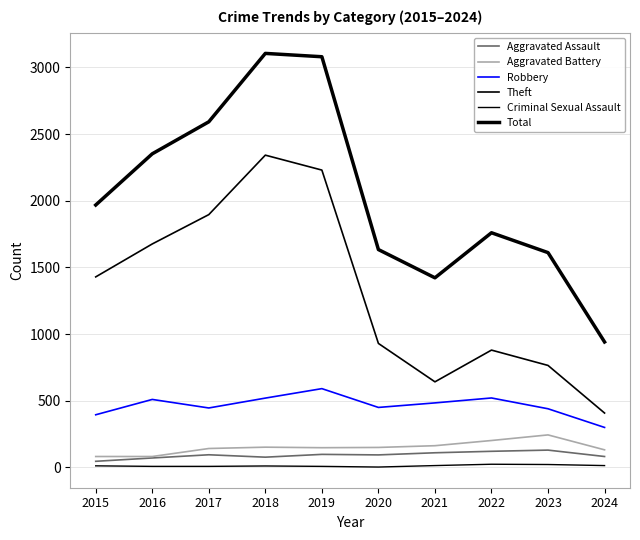

Reading right to left, what are all the values shown in this chart?

Aggravated Assault: 82	130	121	110	94	98	77	95	71	46
Aggravated Battery: 132	244	202	163	150	148	152	142	82	82
Robbery: 300	440	521	484	450	591	520	446	510	395
Theft: 408	765	880	642	930	2230	2342	1896	1676	1429
Criminal Sexual Assault: 14	22	24	14	3	8	11	8	8	12
Total: 941	1611	1760	1422	1634	3080	3105	2592	2352	1968